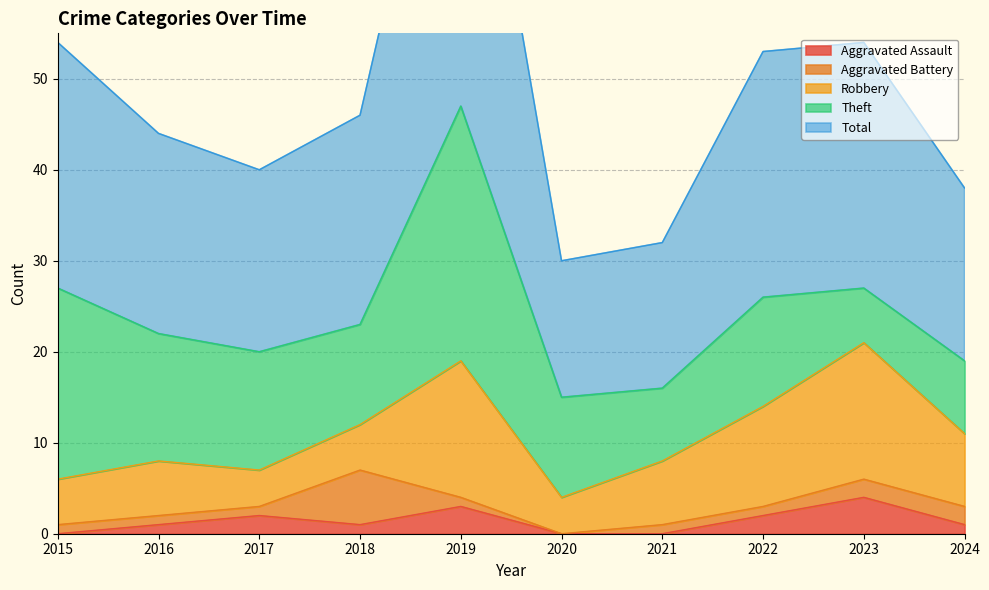

What is the average value of the Robbery series?

8